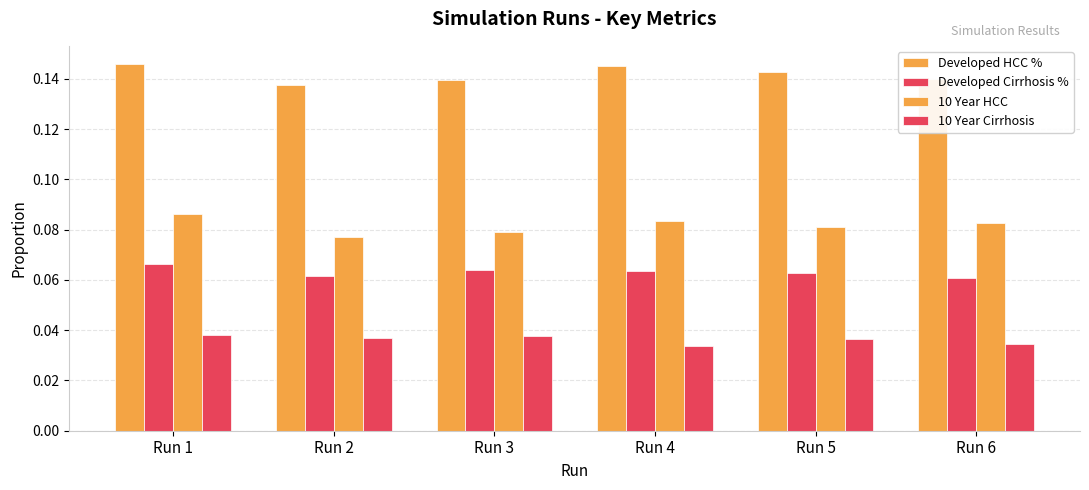

Are the bars horizontal?

No